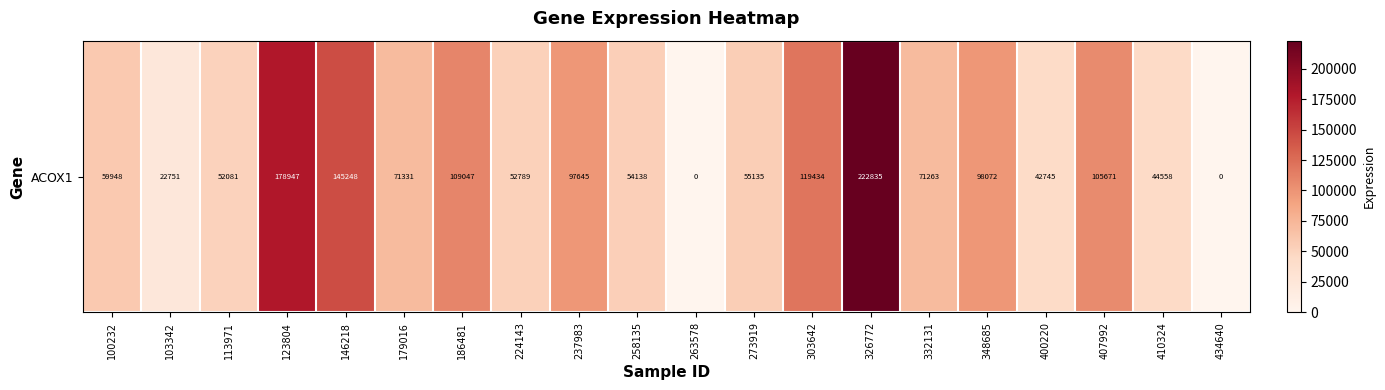

The chart shows a value of 35510 at 237983. True or false?

False